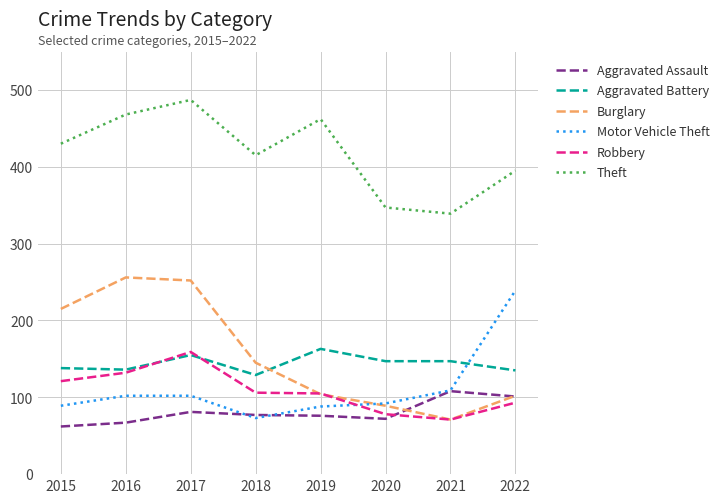

Is this an area chart (filled region under the line)?

No